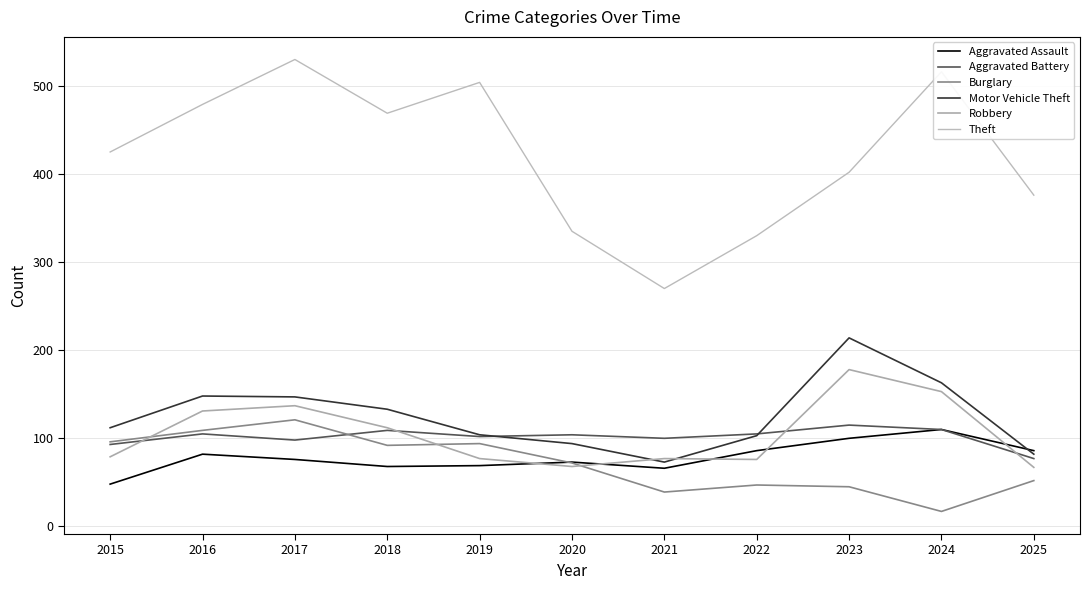

Which category has the highest value in the Robbery series?

2023